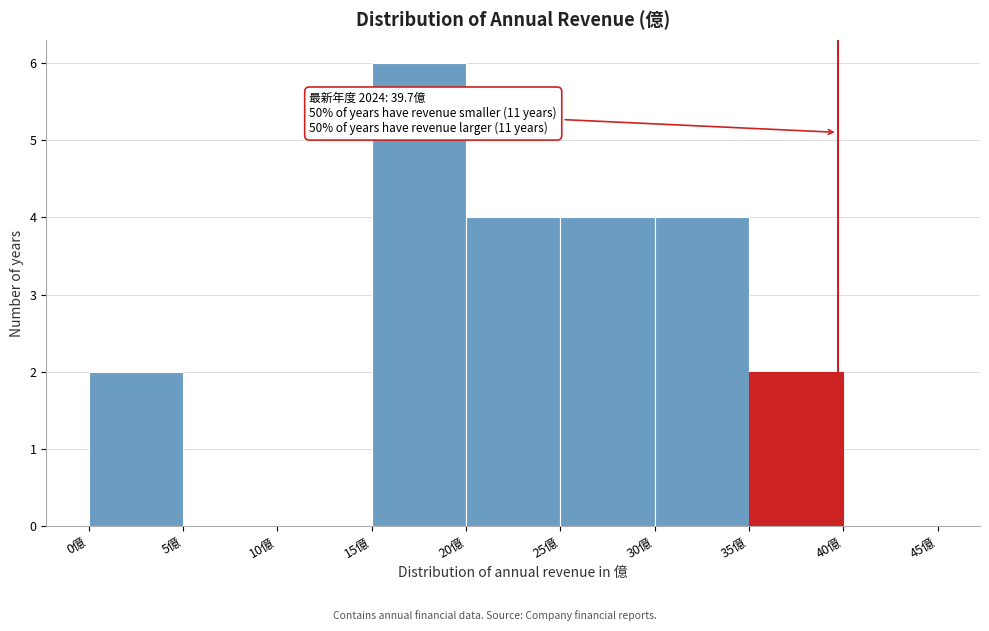

Which range on the x-axis has the tallest bar?

15 to 20